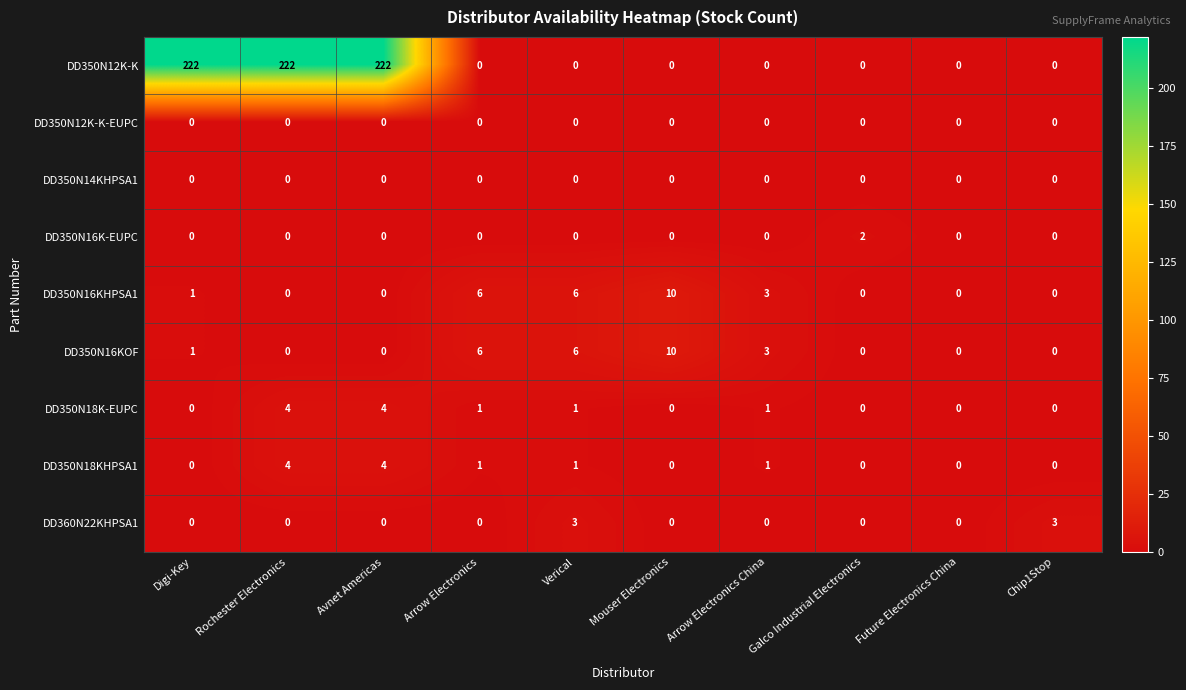

Which series has the largest total across all categories?

DD350N12K-K